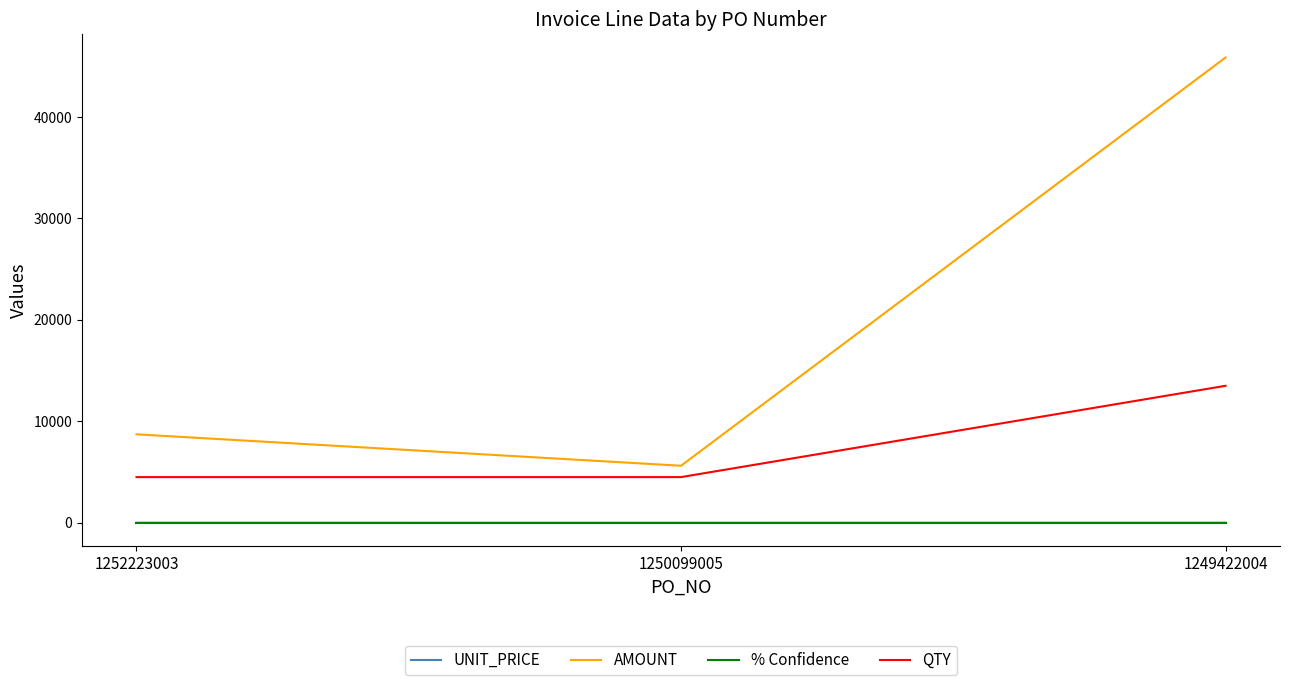

Is this an area chart (filled region under the line)?

No